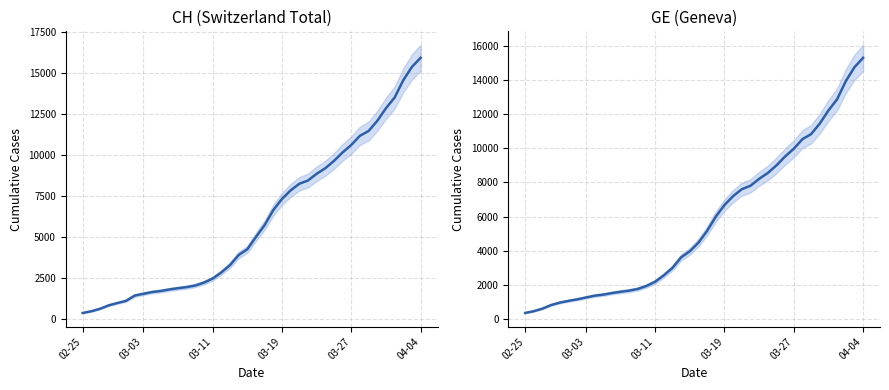

List the series in order of their overall mean, lowest first.

GE, CH